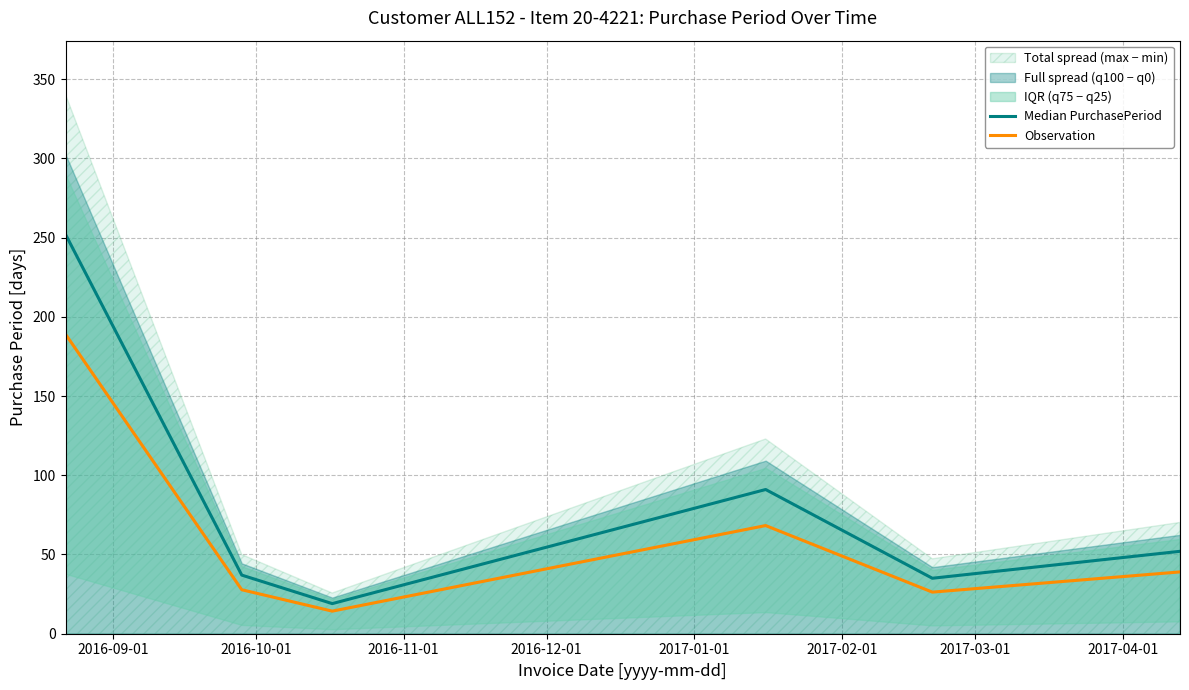

What is the minimum value for Median PurchasePeriod?

19.0